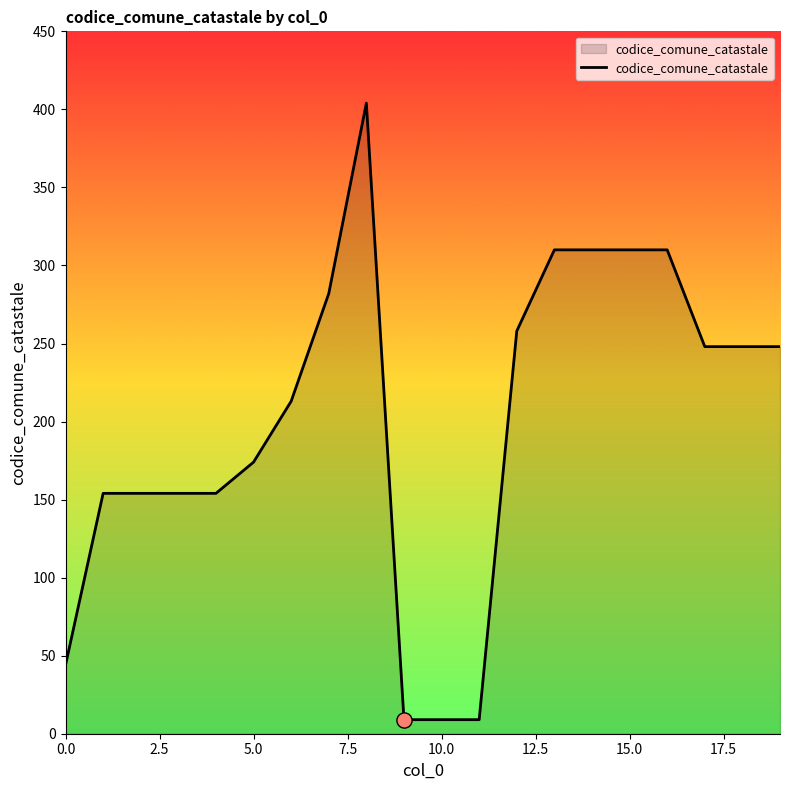

What is the difference between the maximum and minimum values?

395